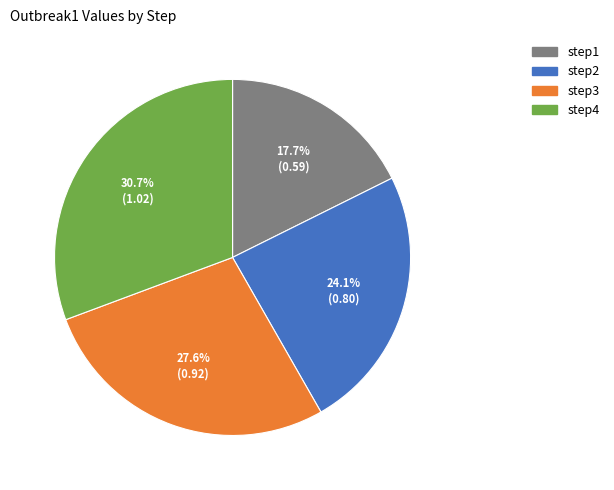

Count the number of slices in the pie.

4